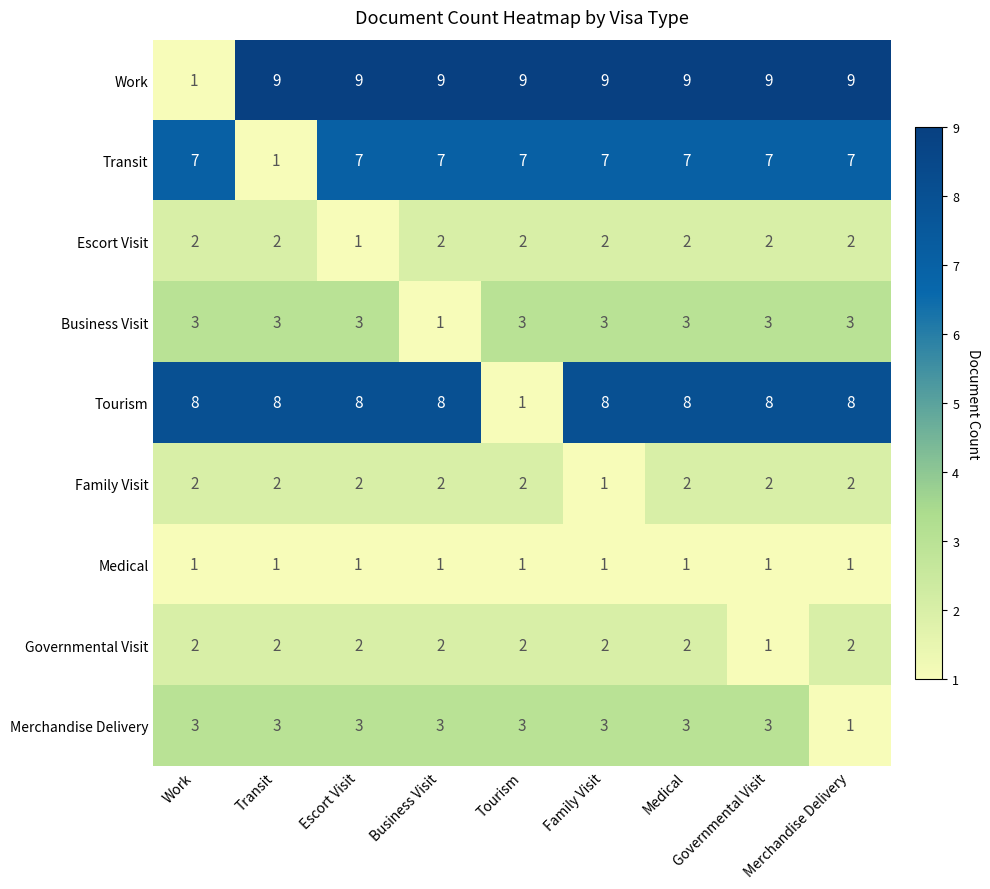

Between Tourism and Family Visit, which series saw the biggest shift?

Tourism